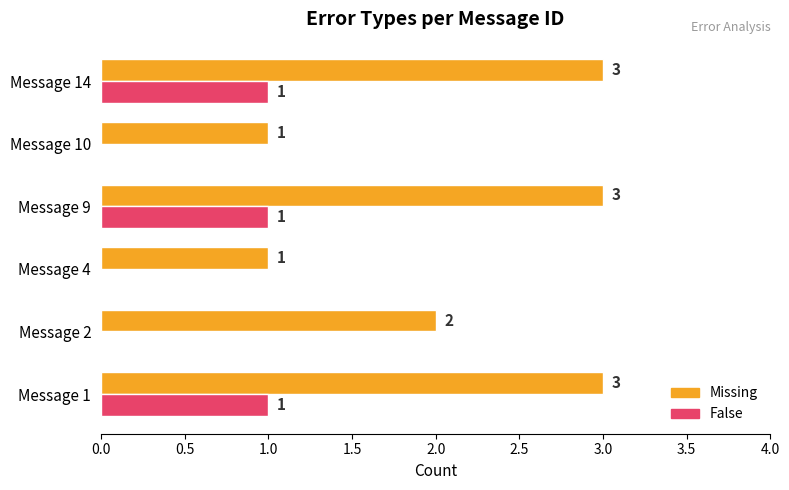

How many categories are shown in the chart?

6